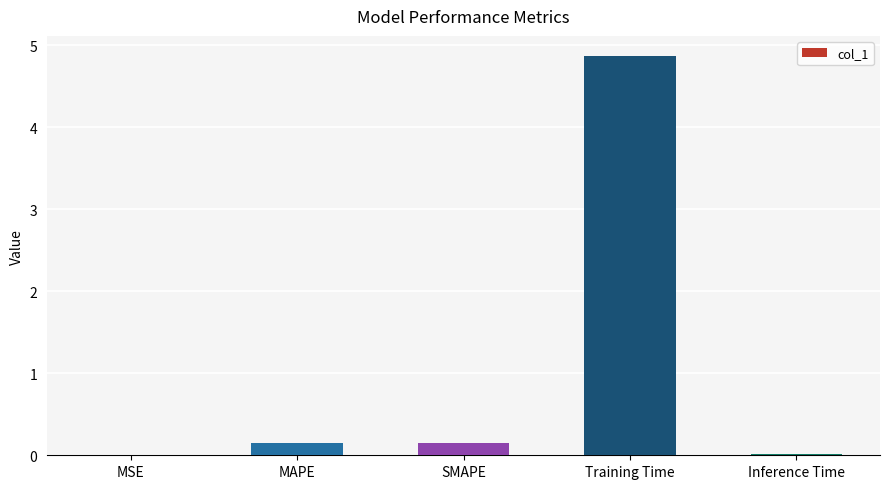

What is the change in value from MAPE to Training Time?

+4.7